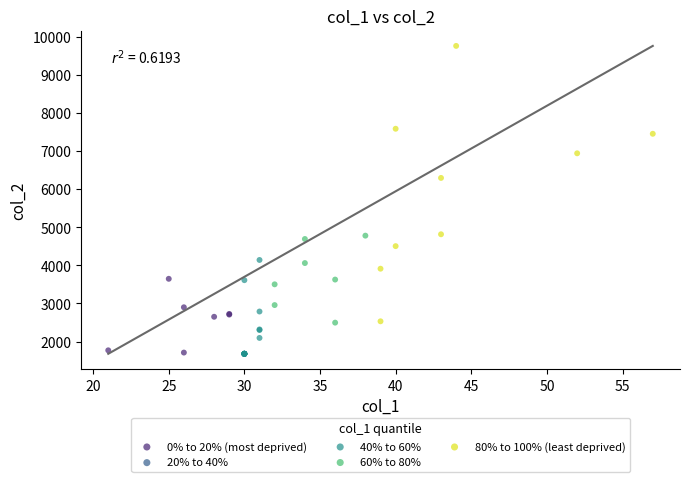

Which series contains the highest Y value?

80% to 100% (least deprived)